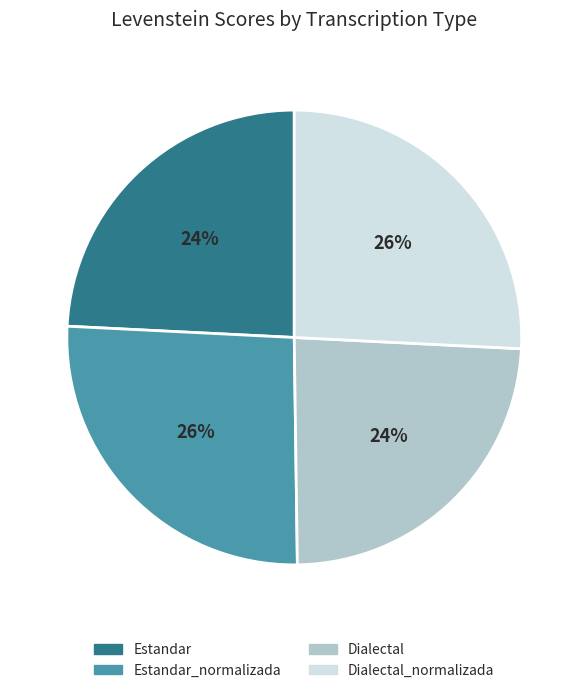

What percentage is the Dialectal_normalizada slice, to the nearest percent?

26%